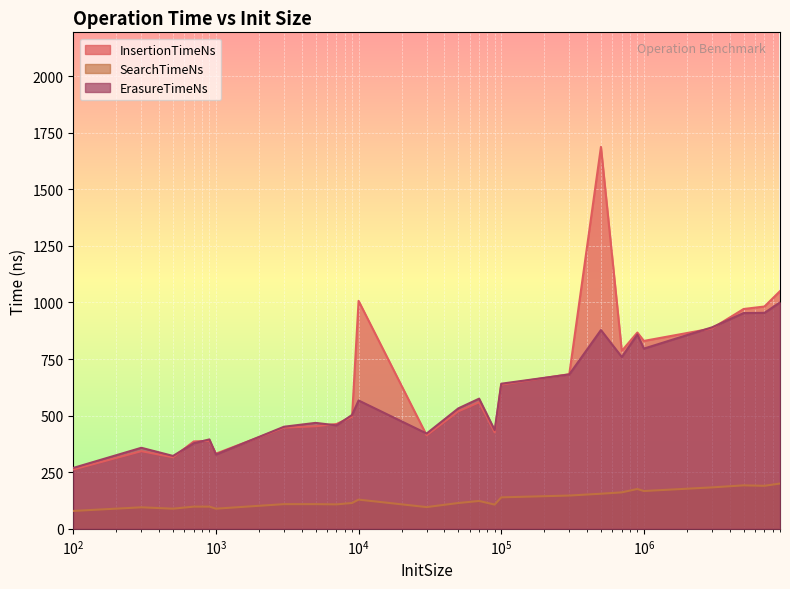

Which series has the widest spread of values?

InsertionTimeNs